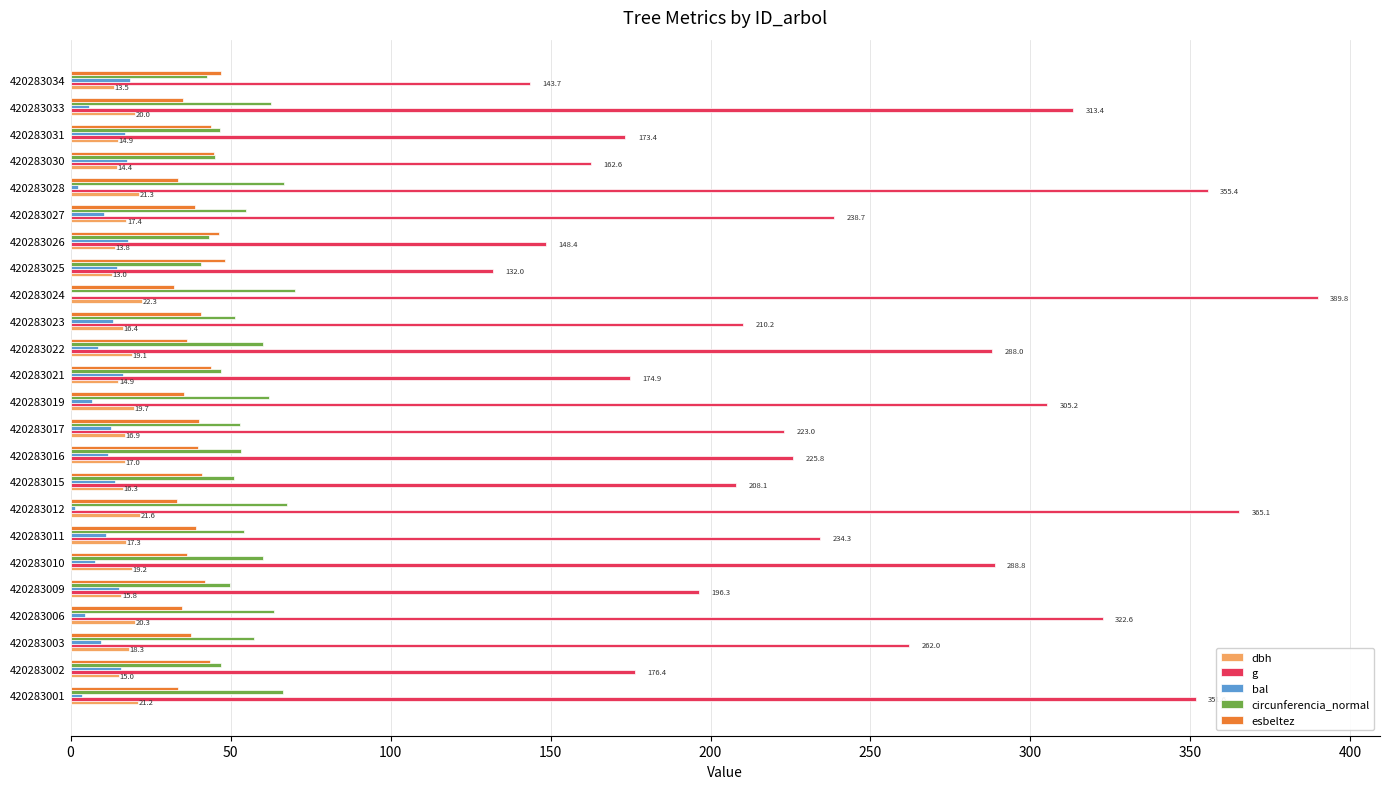

Is the value of dbh at 420283034 greater than the value of circunferencia_normal at 420283023?

No